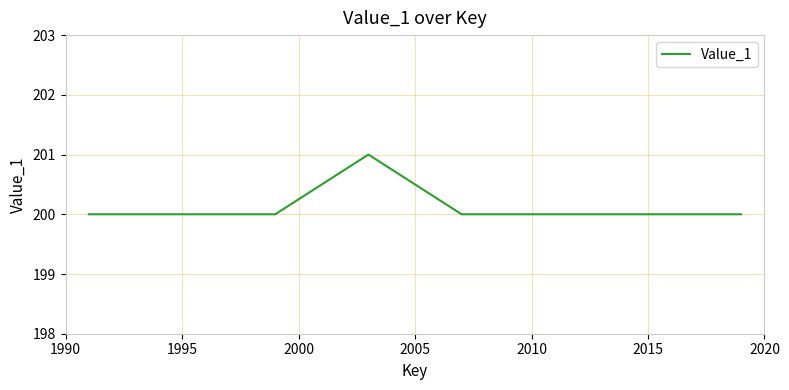

What is the greatest value displayed?

201